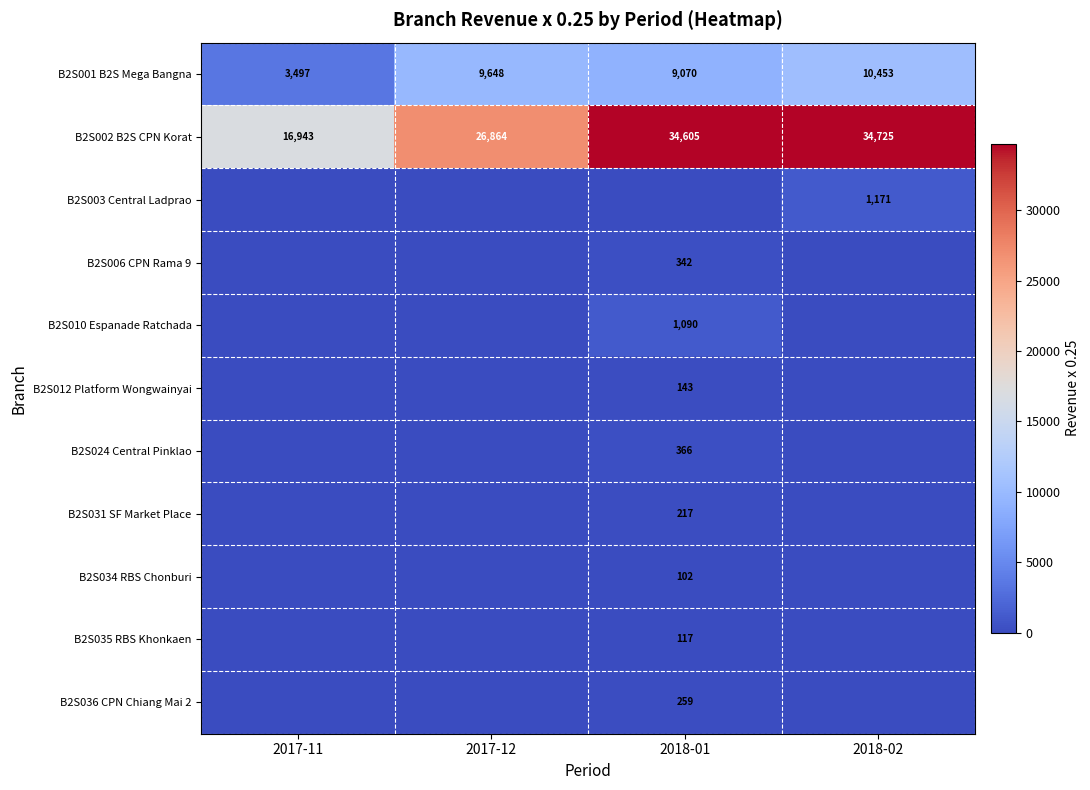

Is it true that B2S003 Central Ladprao equals 1597 at 2018-02?

False